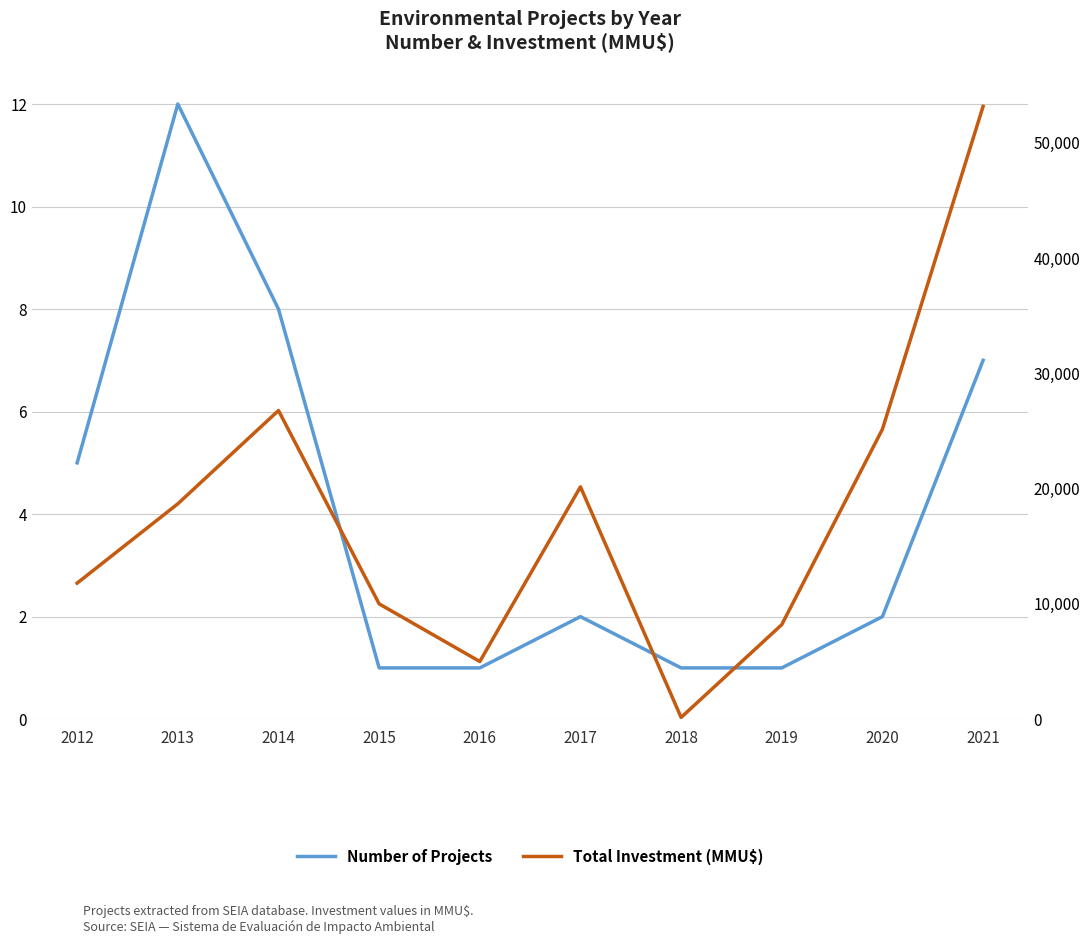

The Total Investment (MMU$) series shows 20150 at 2017. True or false?

True